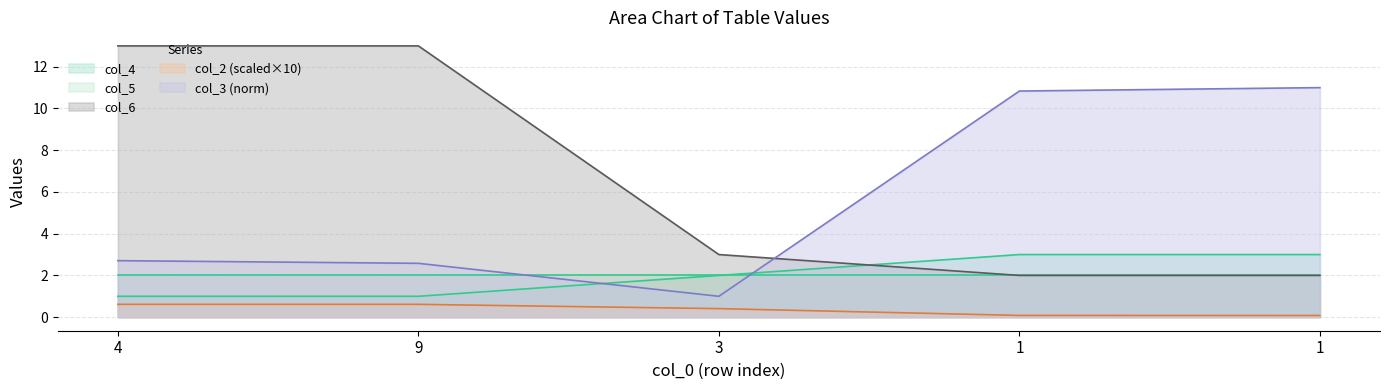

At which label does col_6 first exceed 3?

4